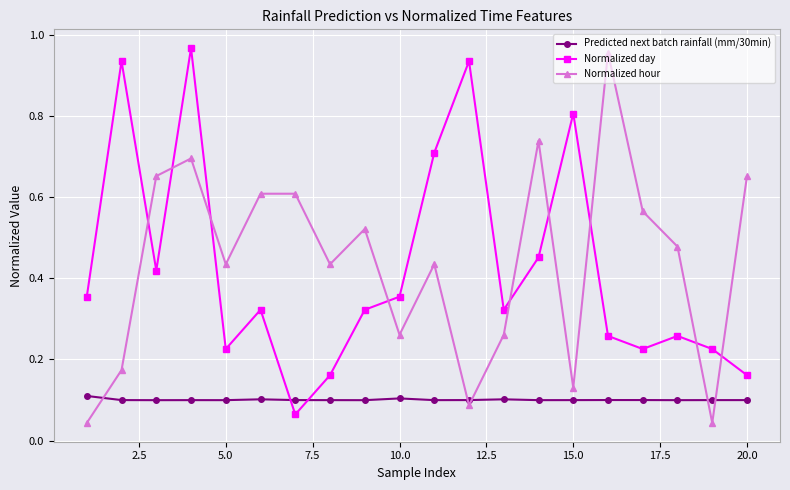

True or false: Normalized day has more than 1 points higher than both neighbors.

True